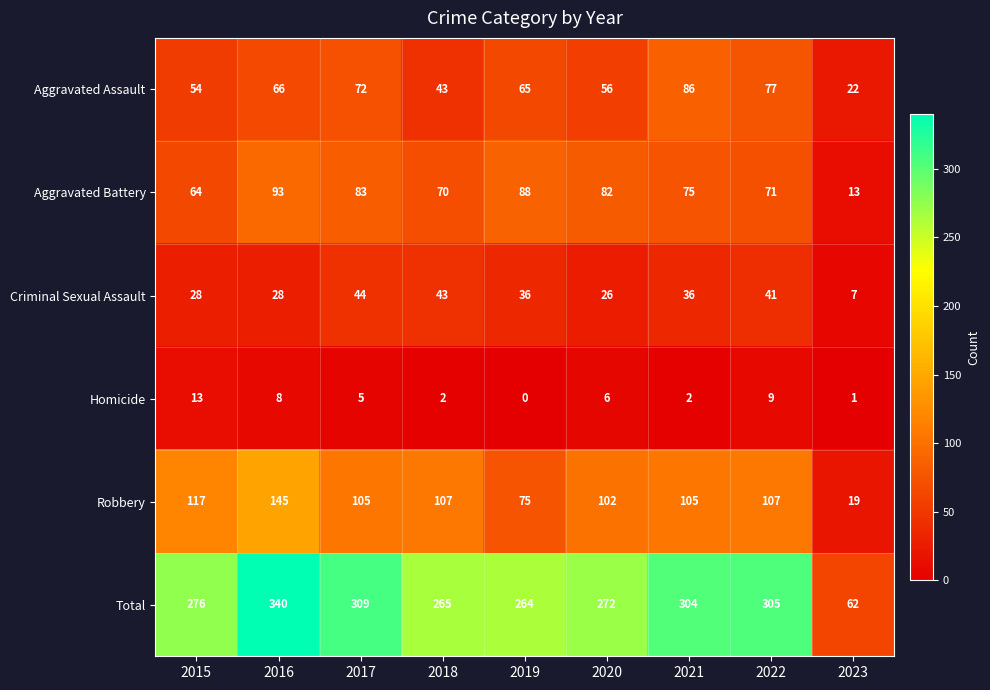

What is the sum of the Criminal Sexual Assault values at 2021 and 2018?

79